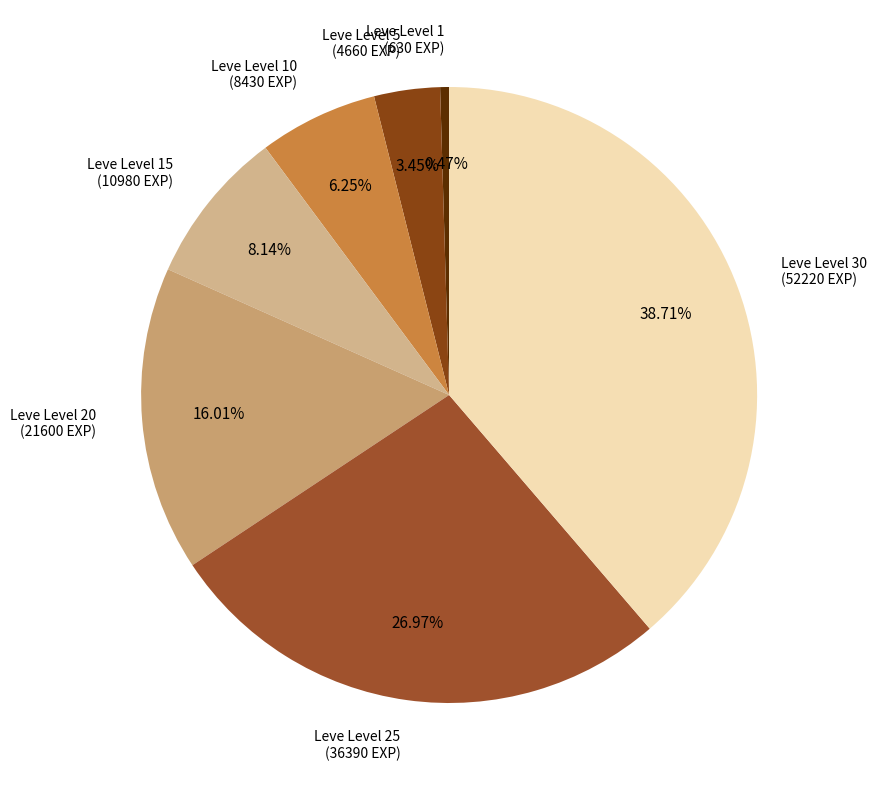

How many segments does this pie chart have?

7